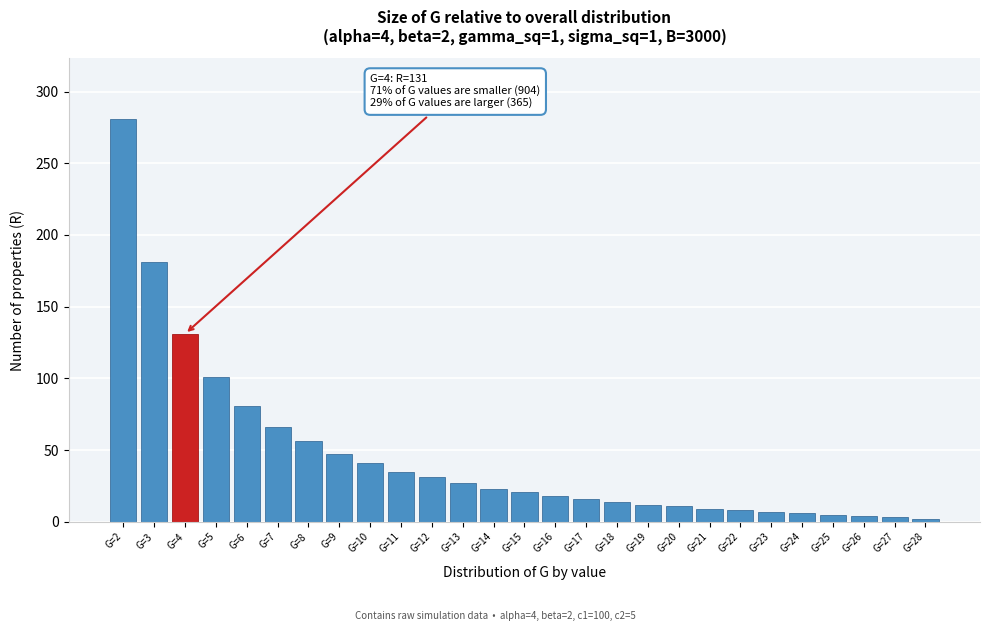

Approximately how many times larger is the value at G=23 compared to G=20?

0.6